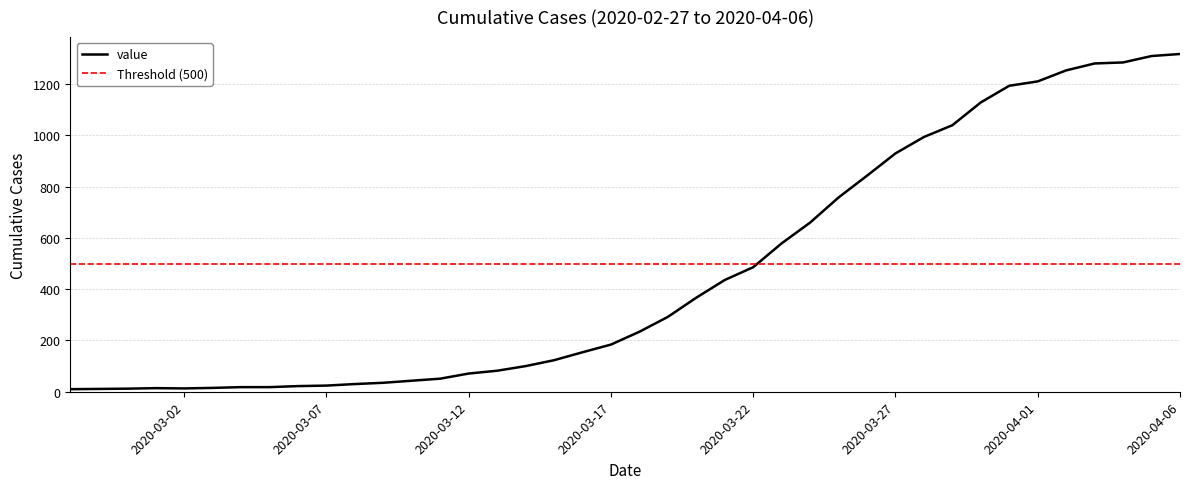

How many series are shown in this chart?

1